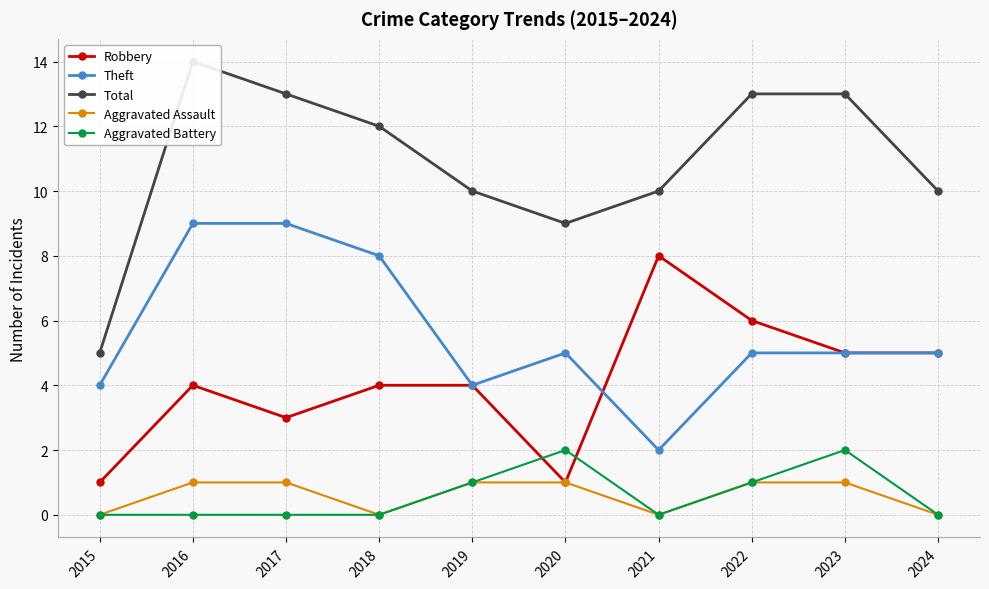

How many lines are shown in the chart?

5